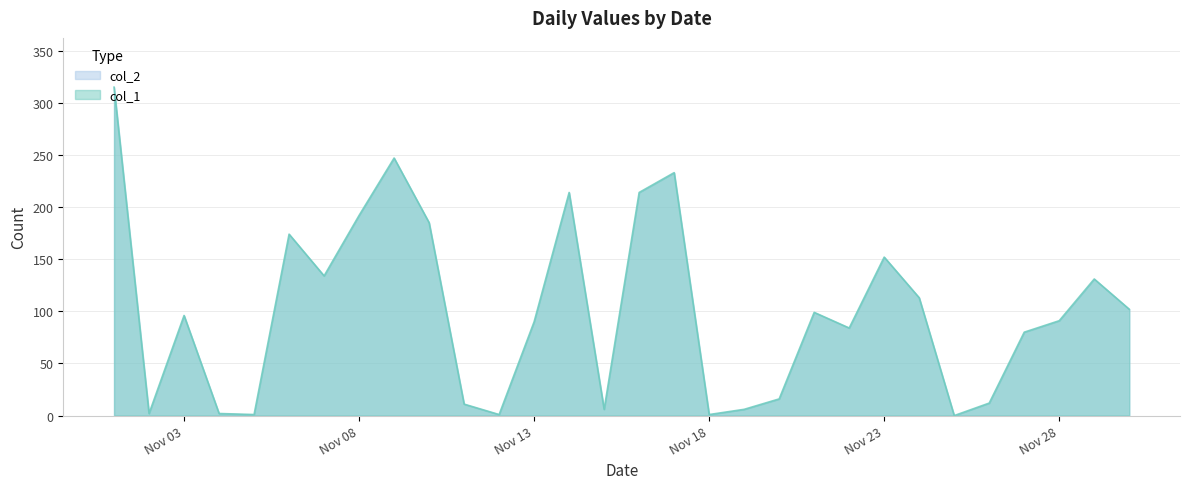

At which category does the chart reach its peak across all series?

01/11/2017